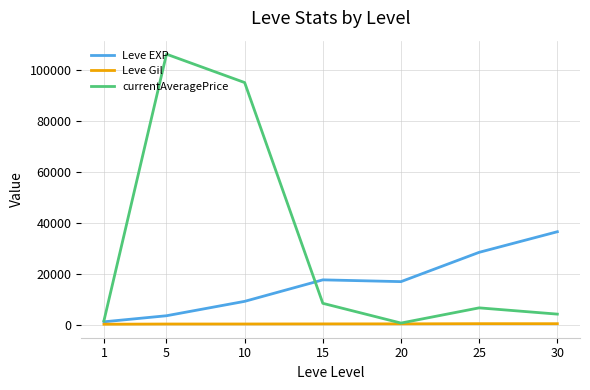

How many lines are shown in the chart?

3